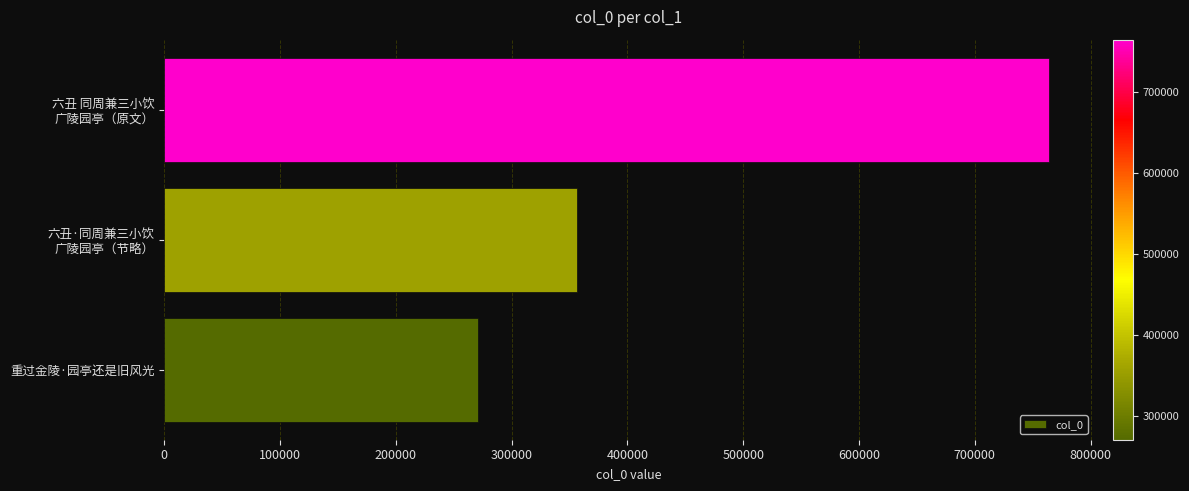

The chart shows a value of 270569 at 重过金陵·园亭还是旧风光. True or false?

True